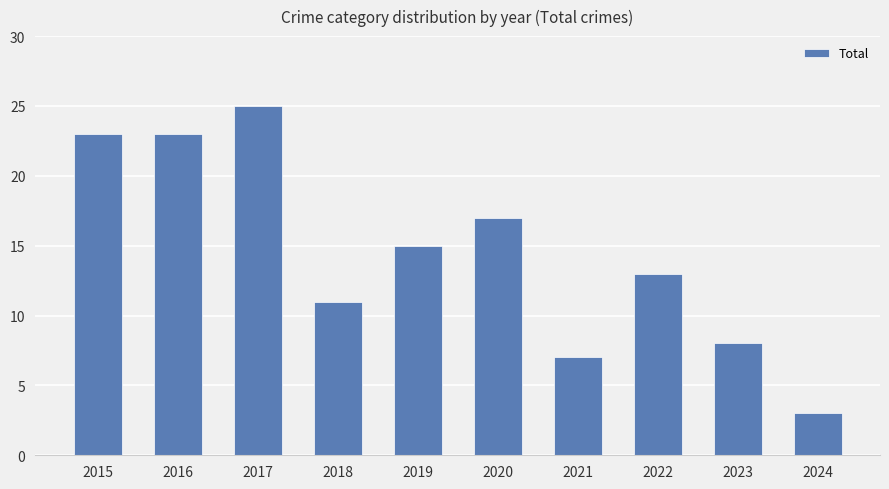

What is the minimum value shown in the chart?

3